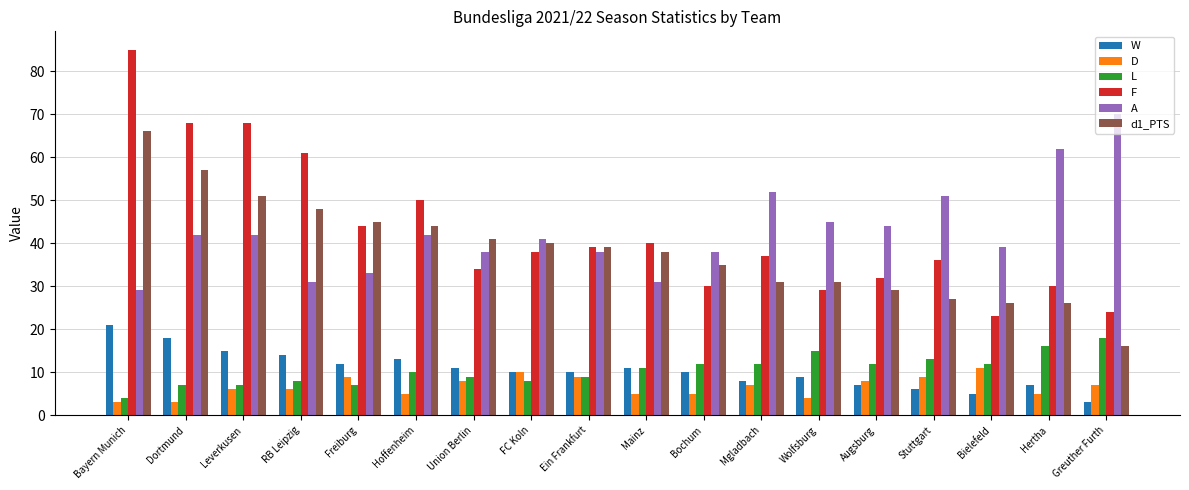

Is the value of A at Wolfsburg greater than the value of D at RB Leipzig?

Yes